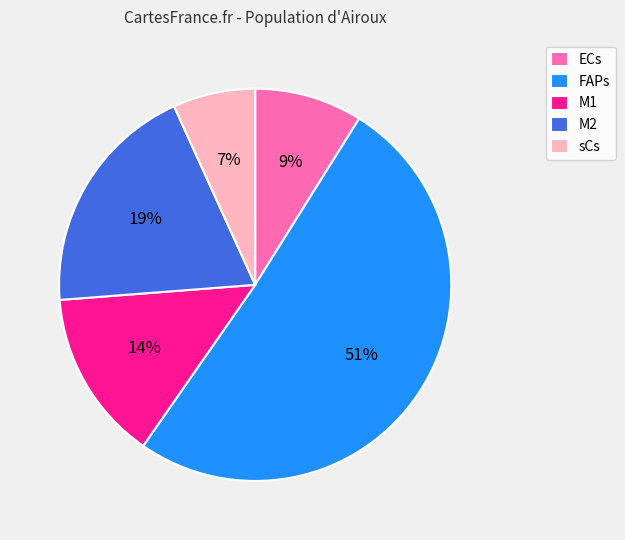

Approximately how many times larger is the value at FAPs compared to M1?

3.6